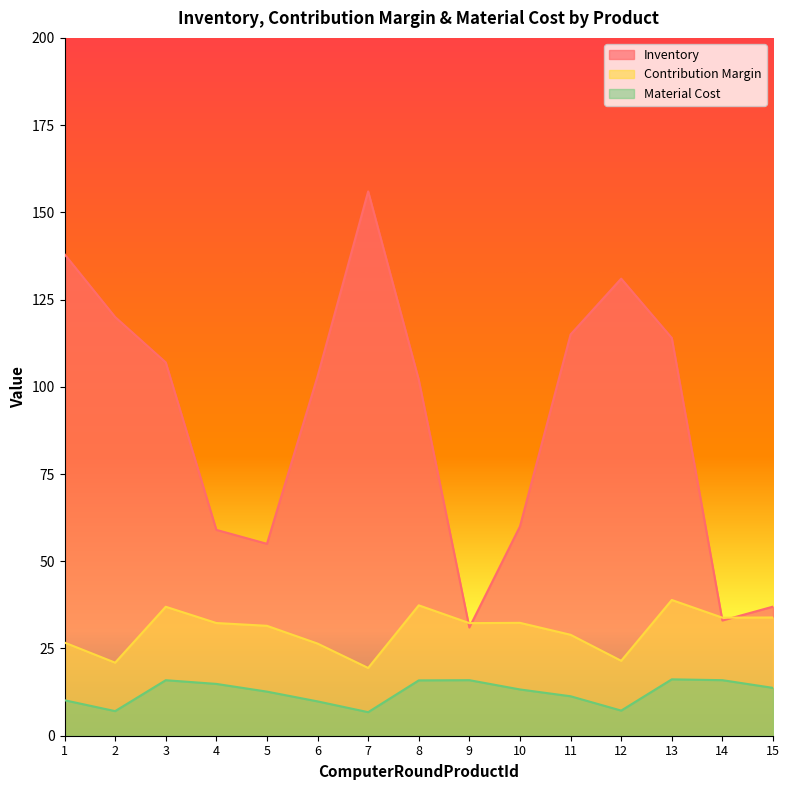

In Inventory, how many points are lower than both neighbors (excluding endpoints)?

3